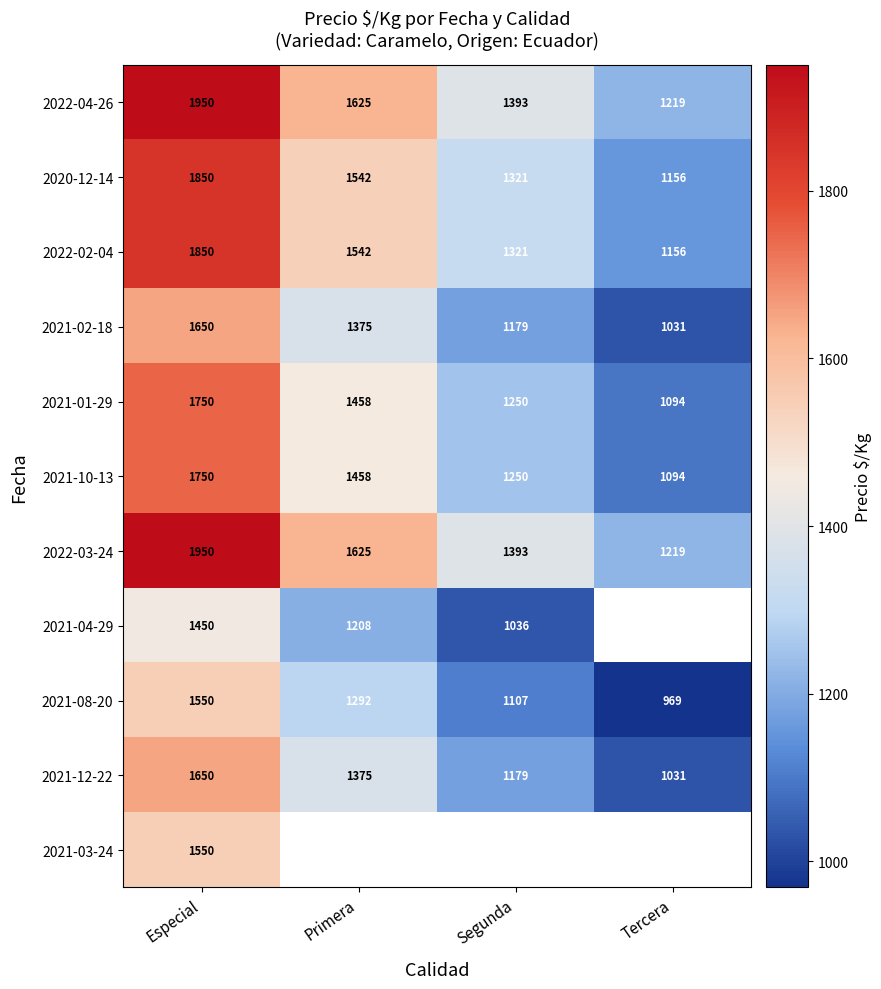

The 2021-12-22 series shows 1637.6 at Segunda. True or false?

False